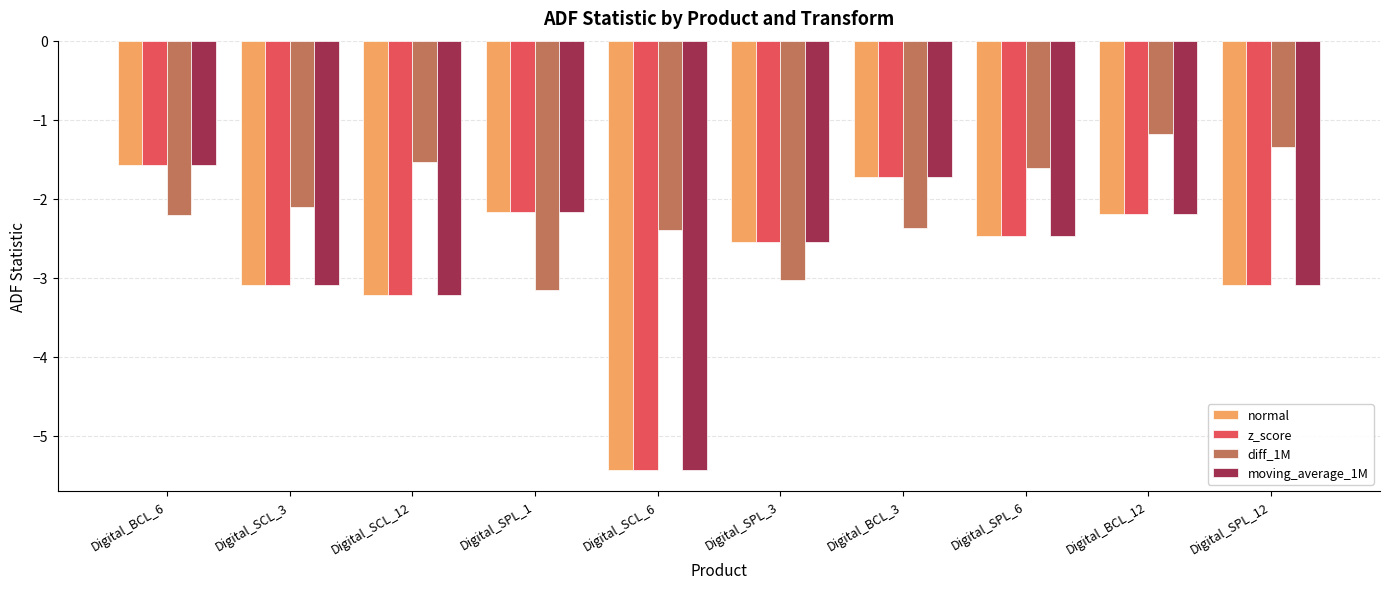

Read the diff_1M value at Digital_SPL_6.

-1.6